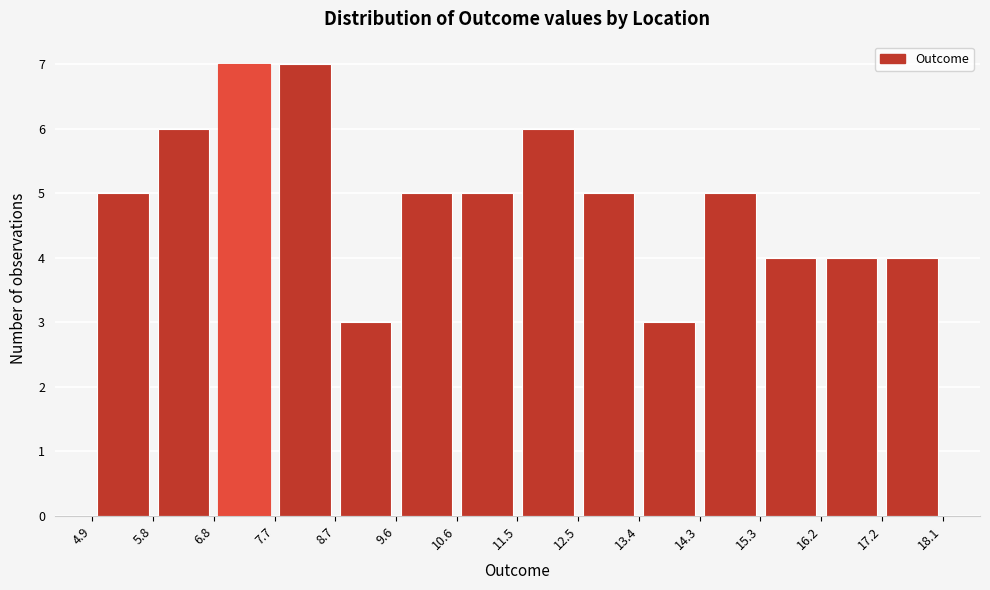

Reading left to right, list every bar in this chart as the range it spans on the x-axis followed by its height. The values are not printed on the chart, so give them approximately, as read against the axis.

4.9 to 5.8: 5
5.8 to 6.8: 6
6.8 to 7.7: 7
7.7 to 8.7: 7
8.7 to 9.6: 3
9.6 to 10.6: 5
10.6 to 11.5: 5
11.5 to 12.5: 6
12.5 to 13.4: 5
13.4 to 14.3: 3
14.3 to 15.3: 5
15.3 to 16.2: 4
16.2 to 17.2: 4
17.2 to 18.1: 4